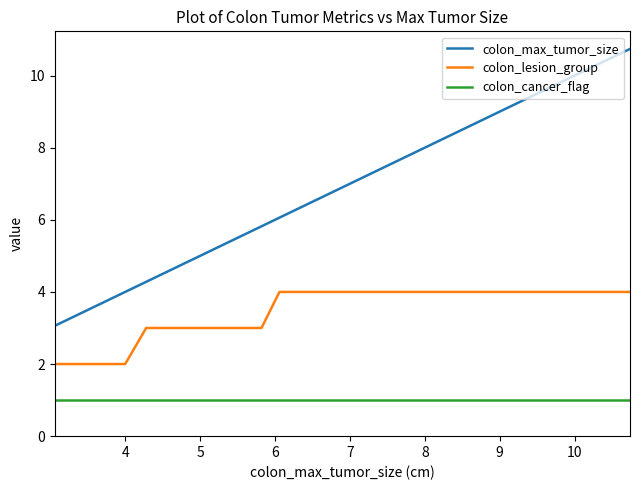

How many lines are shown in the chart?

3